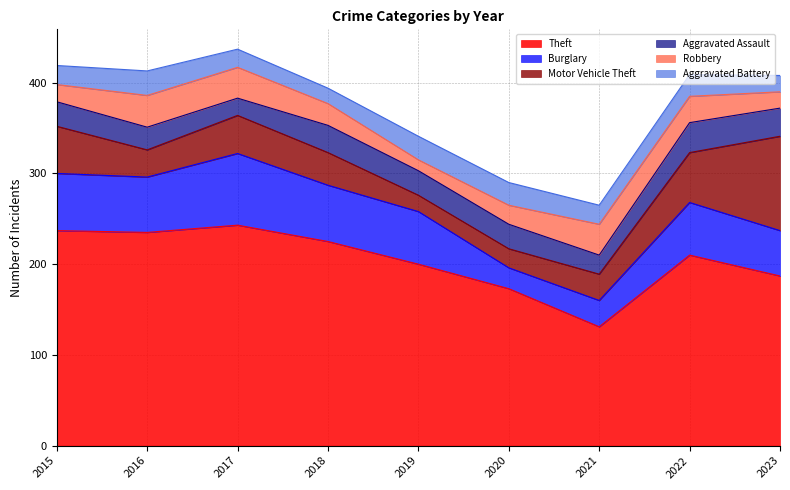

At how many categories does at least one series exceed 58?

9